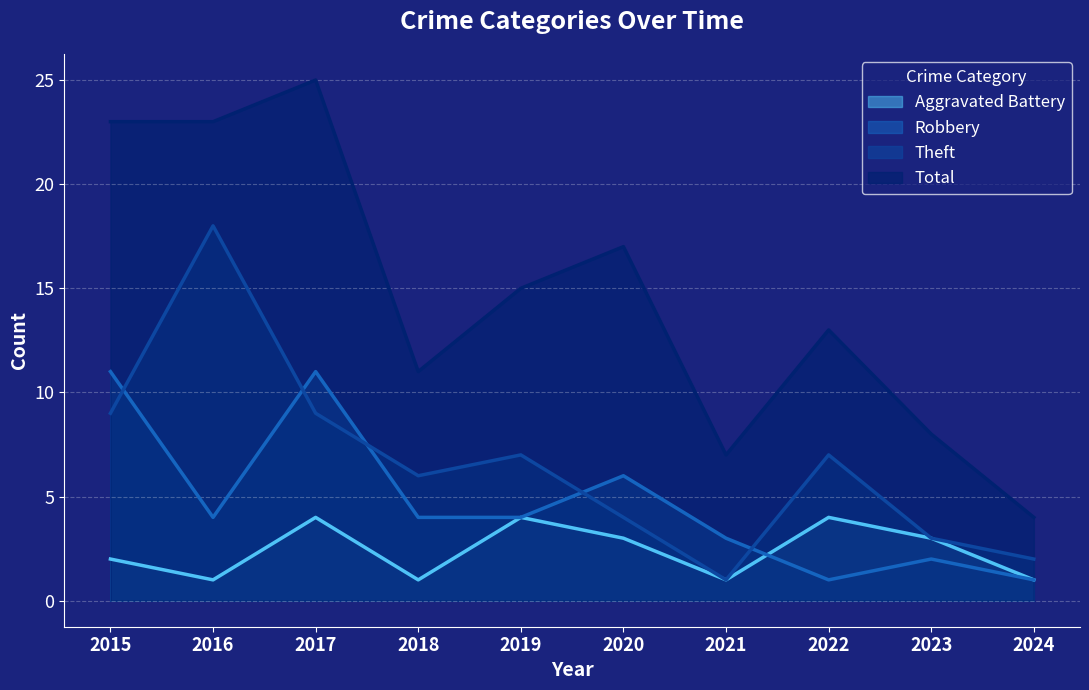

True or false: Total and Robbery intersect in this chart.

False